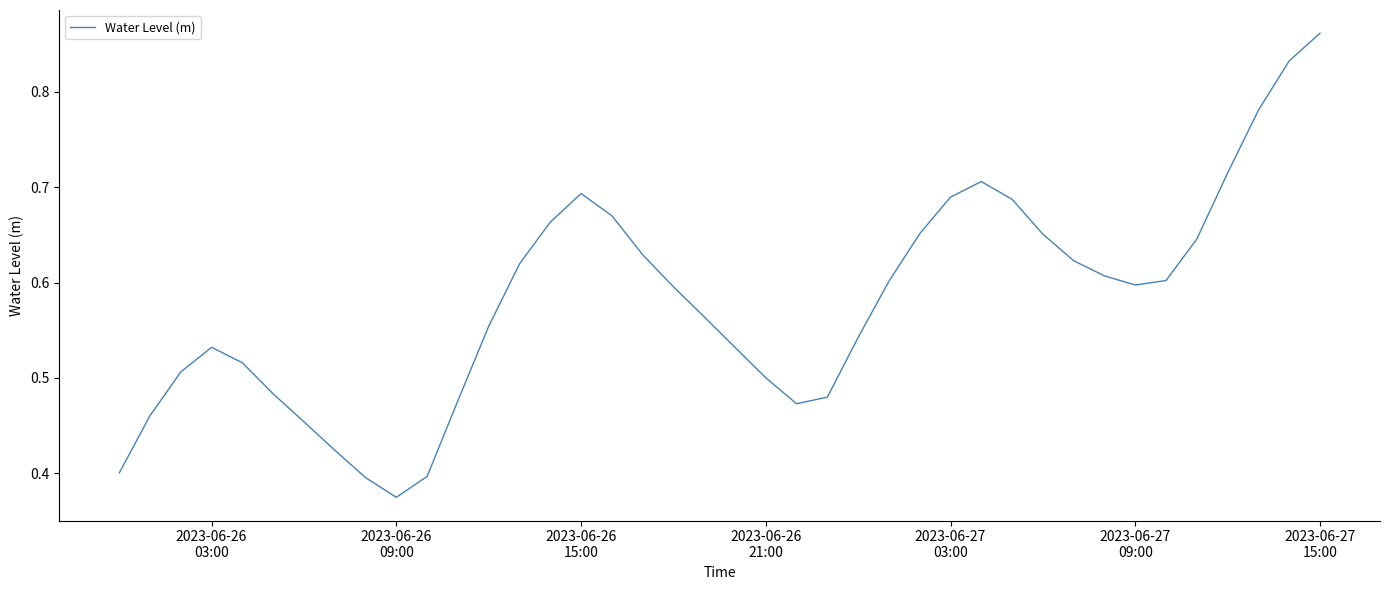

At which category does the data reach its first local valley?

2023-06-26
09:00